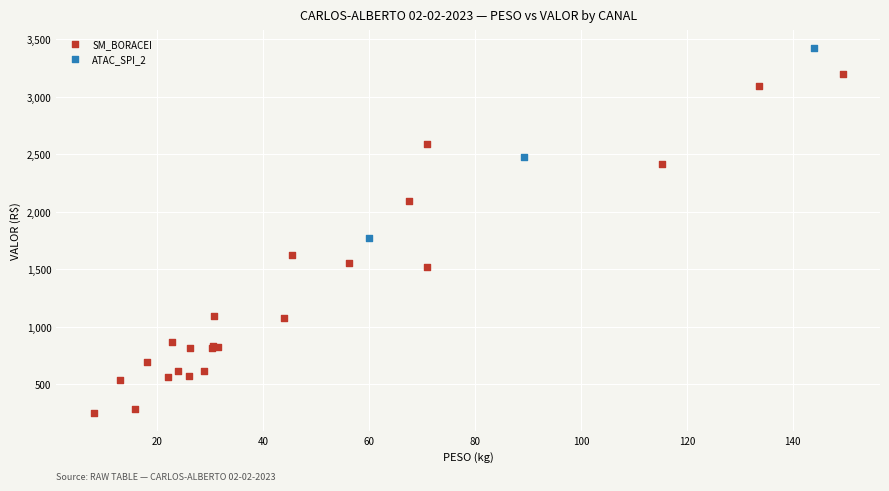

What are all the series names shown in the legend?

SM_BORACEI, ATAC_SPI_2